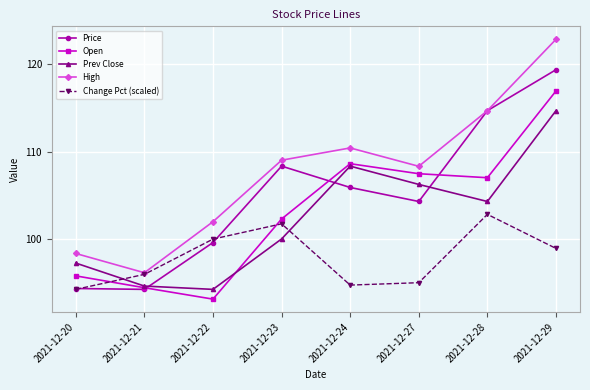

What is the value of the Open point at the 8th from the left?

117.0